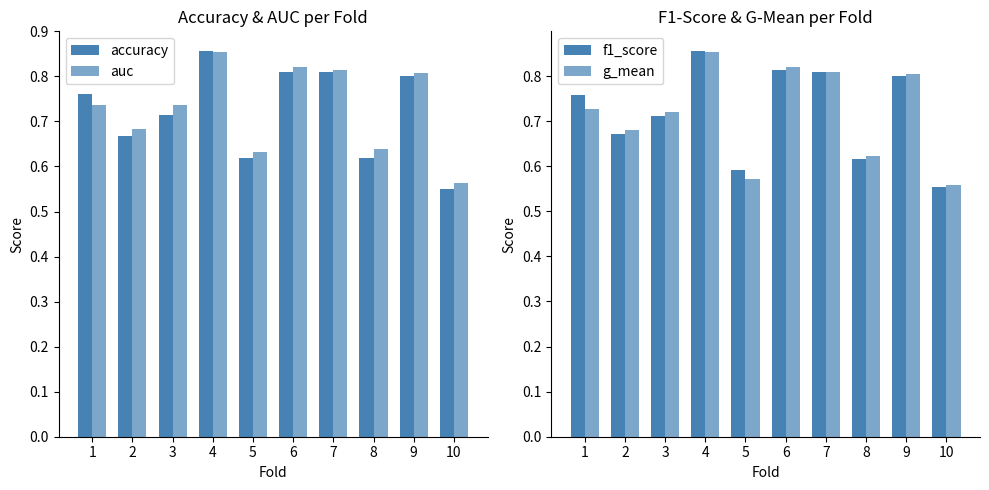

The f1_score series shows 1.0 at 5. True or false?

False